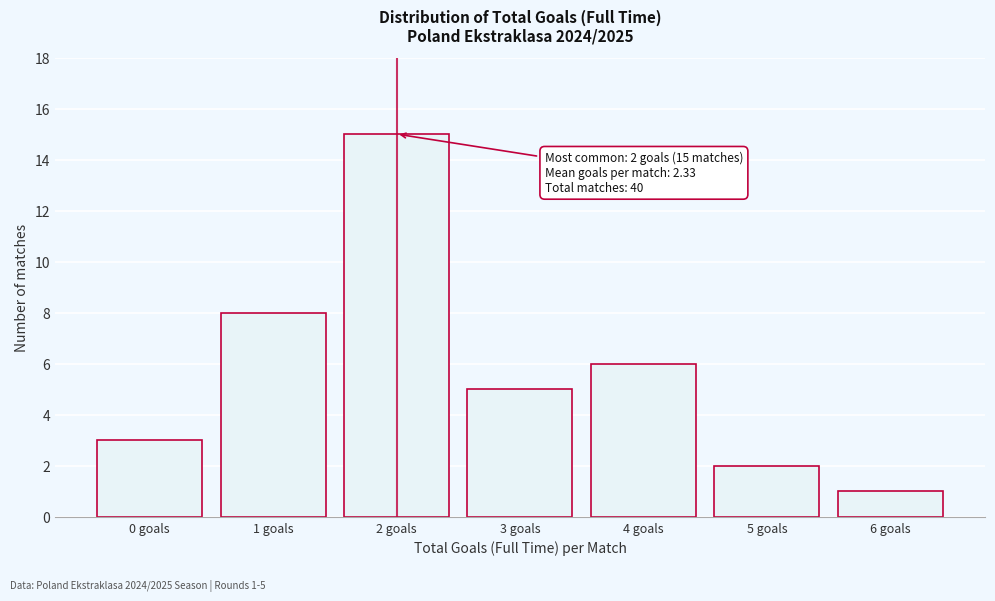

Reading left to right, list all the values displayed in this chart.

0 goals=3	1 goals=8	2 goals=15	3 goals=5	4 goals=6	5 goals=2	6 goals=1